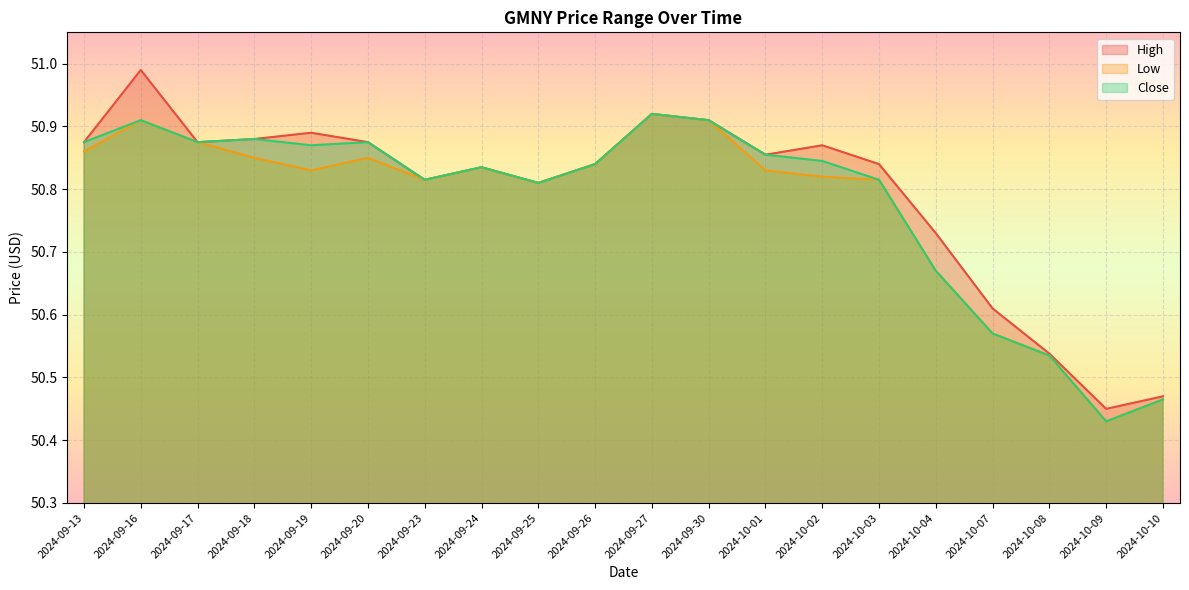

At which category is the sum across all series the highest?

2024-09-16